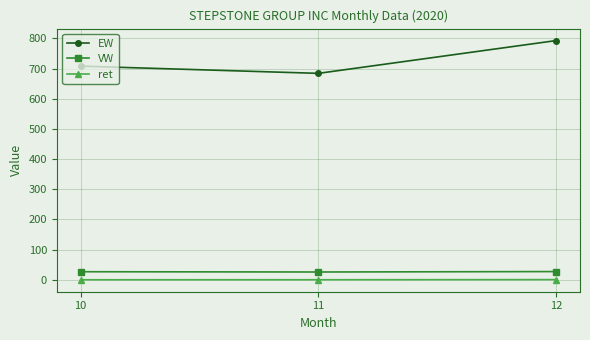

At 12, list the series in order from smallest to largest.

ret, VW, EW